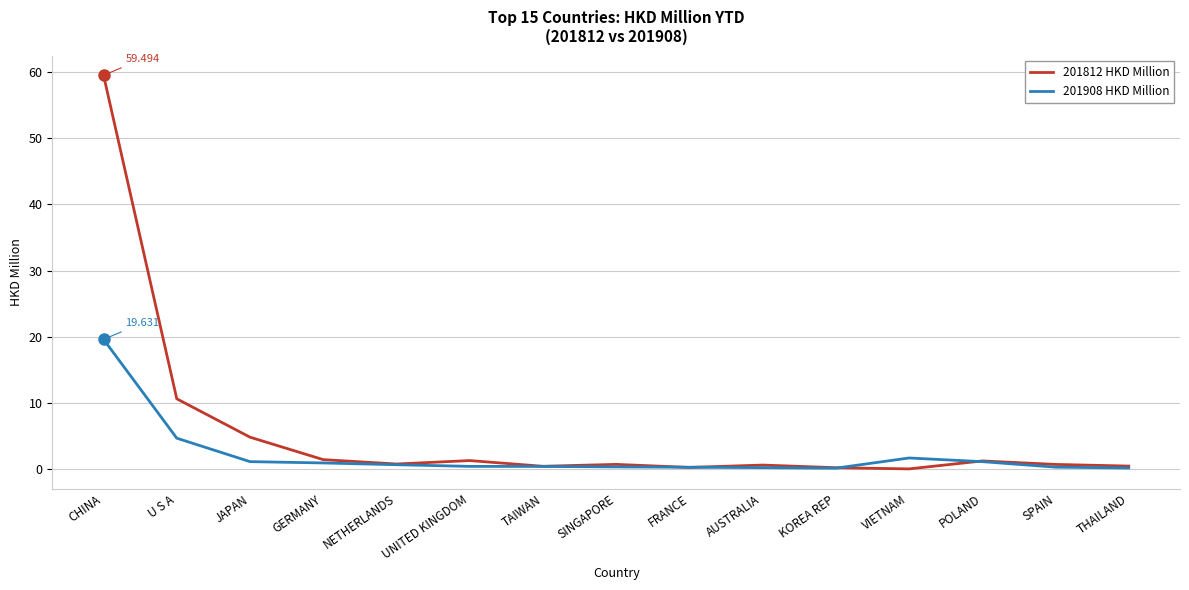

True or false: 201812 HKD Million has more than 1 interior local peaks.

True